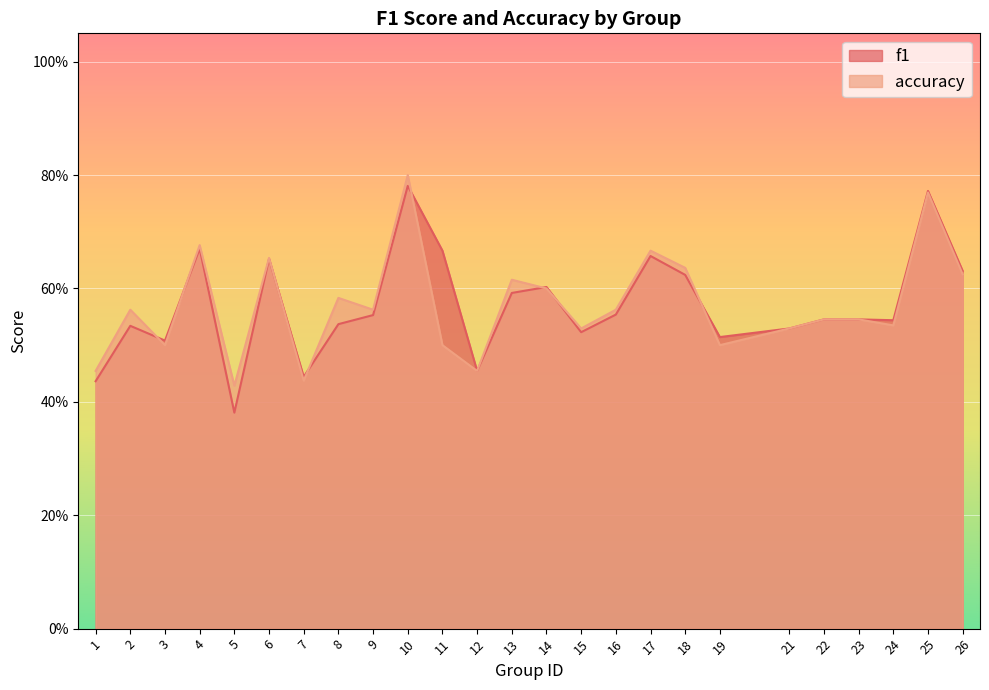

Rank the series by their average value, from highest to lowest.

accuracy, f1